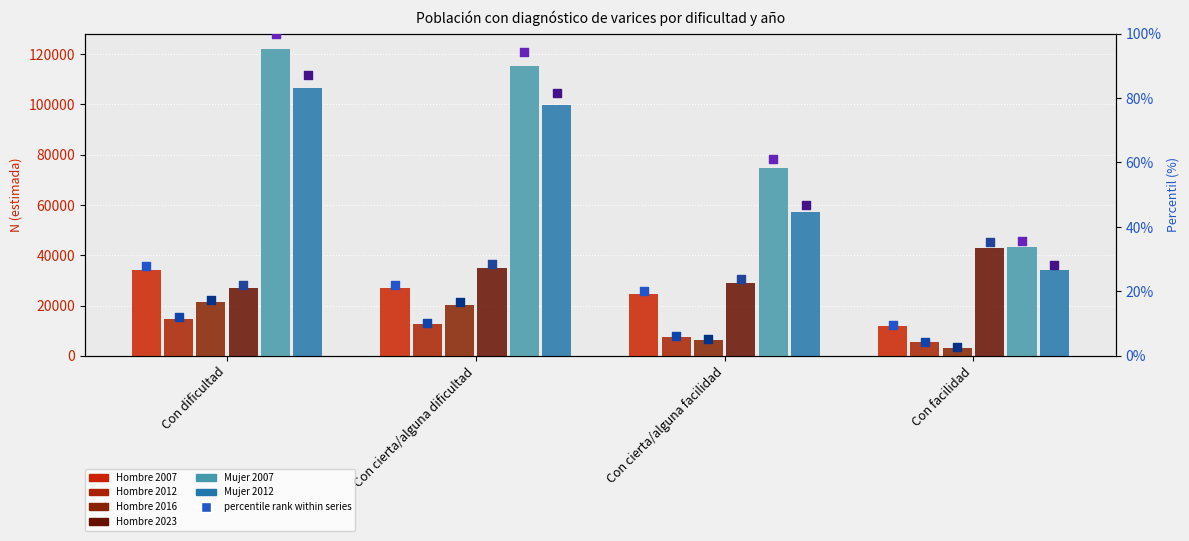

Which series has the largest Y range (max minus min)?

Mujer 2007